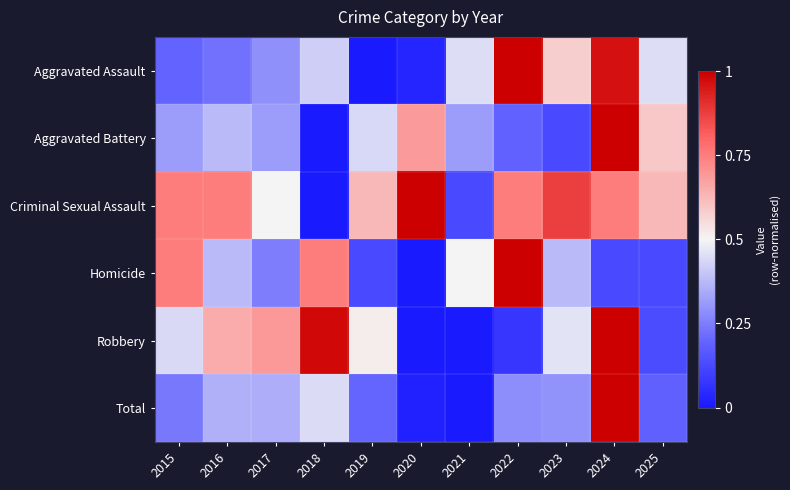

Which series has the widest spread of values?

Aggravated Assault